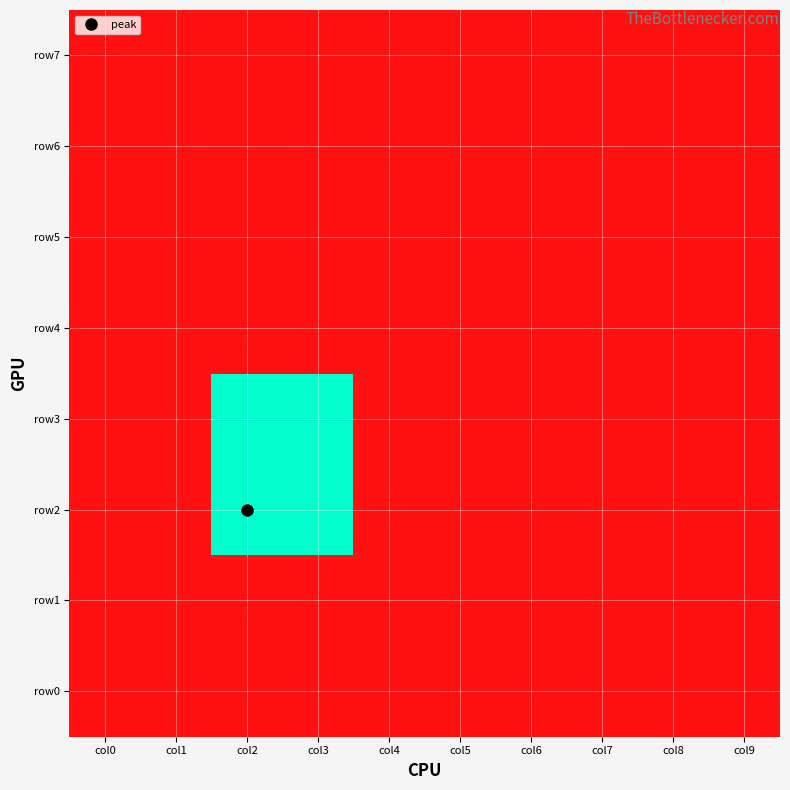

What is the greatest value displayed?

11000000